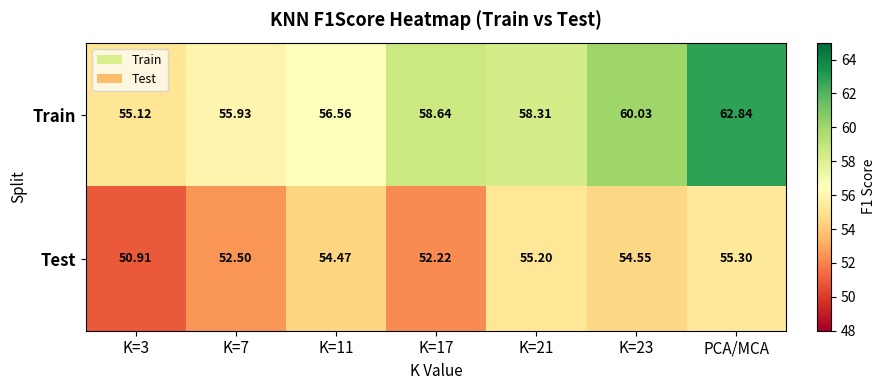

At which category is the sum across all series the highest?

PCA/MCA